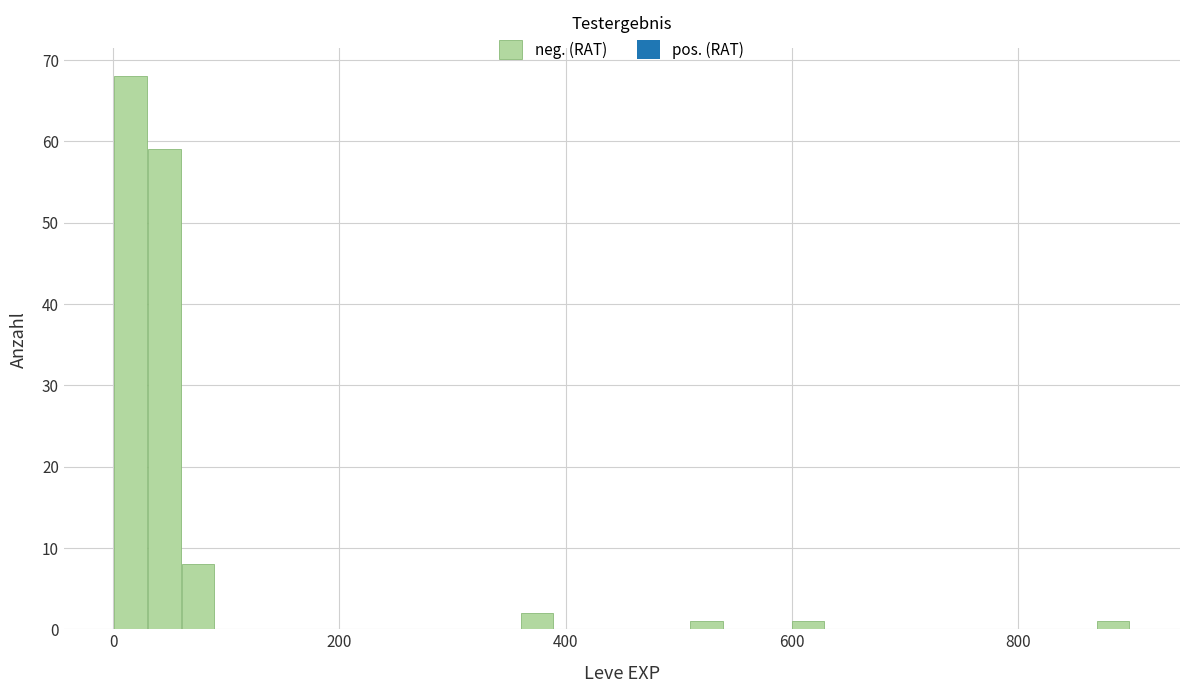

Around what value on the x-axis is the tallest bar? Give the approximate position of its centre, as read against the axis.

20